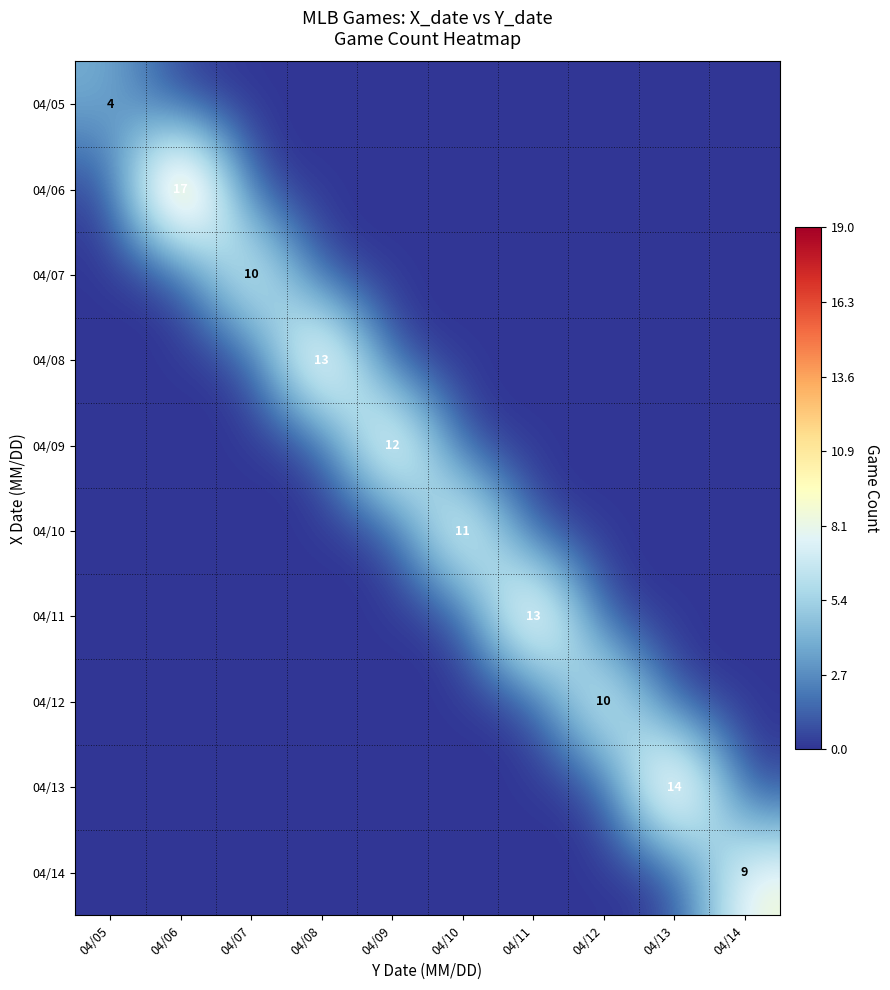

True or false: 04/11 has a value of 3 at 04/11.

False